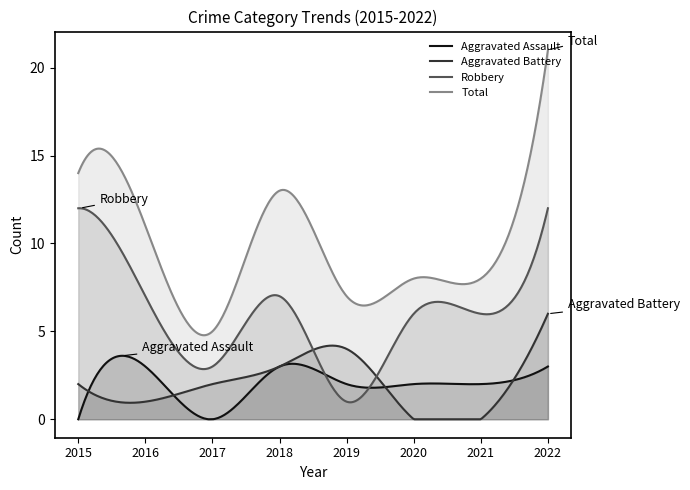

What is the difference between the Aggravated Battery values at 2021 and 2018?

3